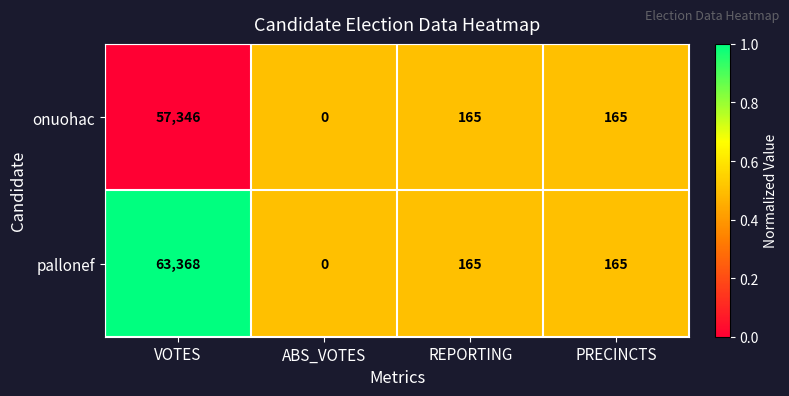

Reading left to right, extract all data points from this chart.

onuohac: 57346	0	165	165
pallonef: 63368	0	165	165